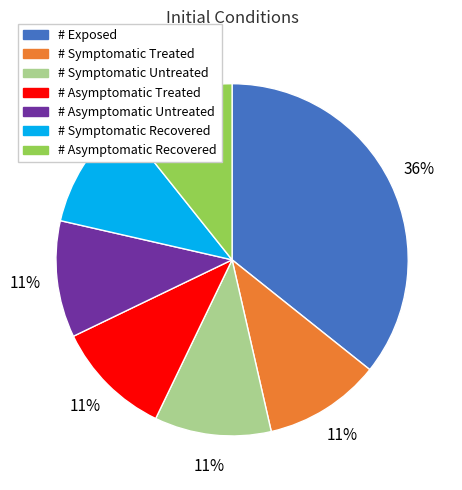

To the nearest percent, what portion does # Asymptomatic Treated represent?

11%